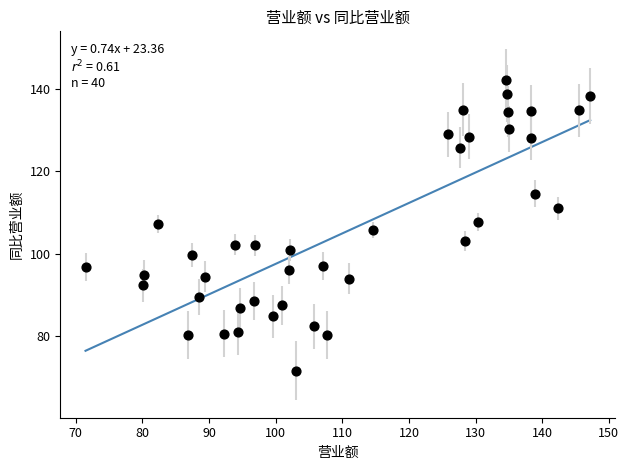

What is the range of Y values (max minus min)?

70.9